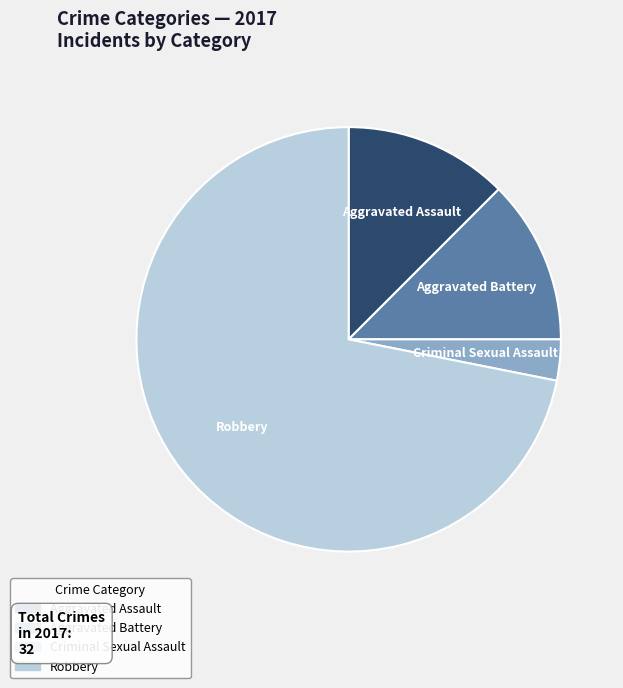

Is there any slice that represents more than half of the pie?

Yes